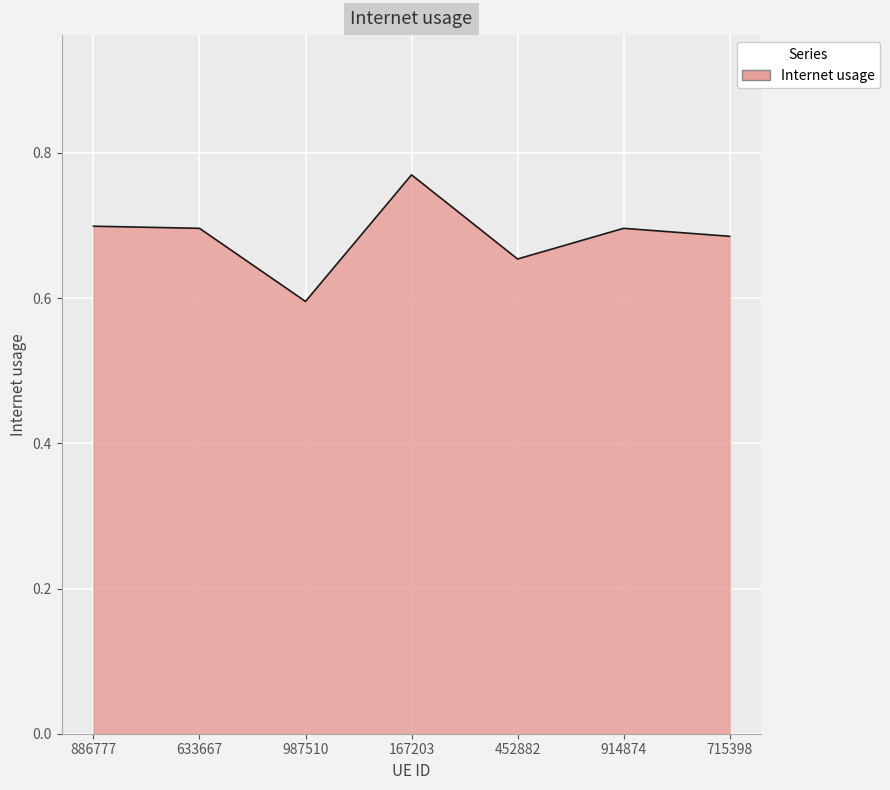

Count the number of categories in the chart.

7